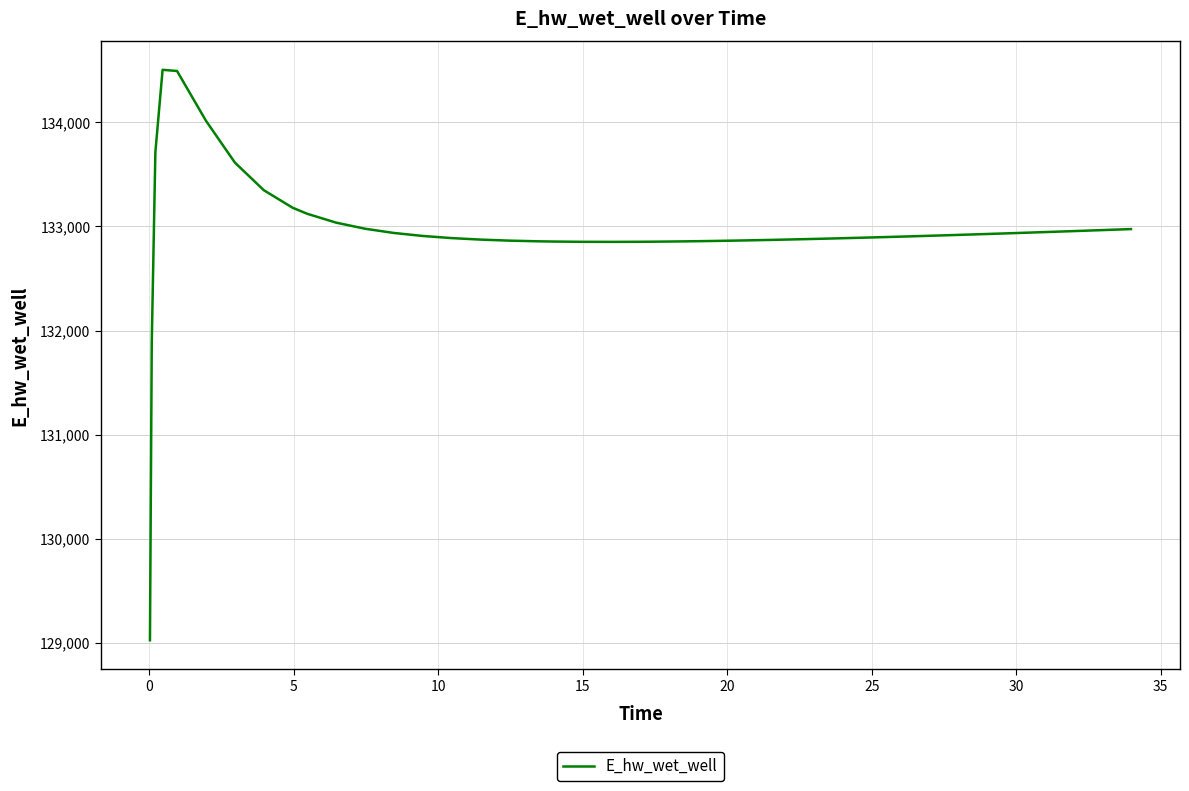

Does the chart display data point markers on the line(s)?

No